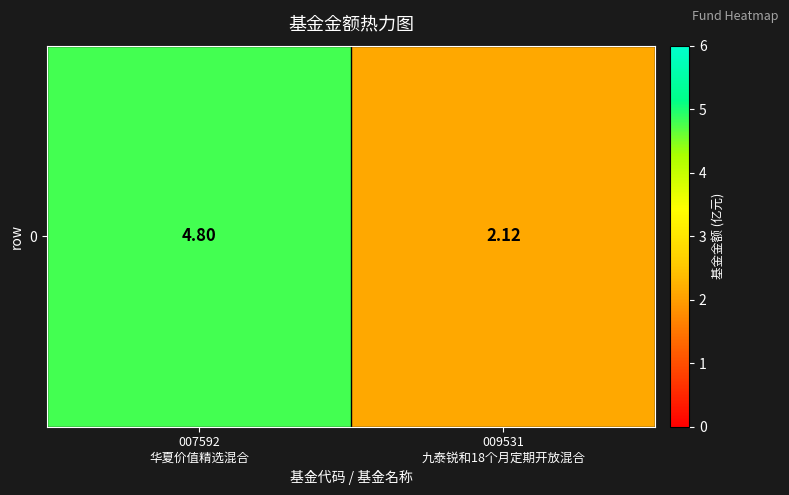

Where does the data first go above 4?

007592
华夏价值精选混合